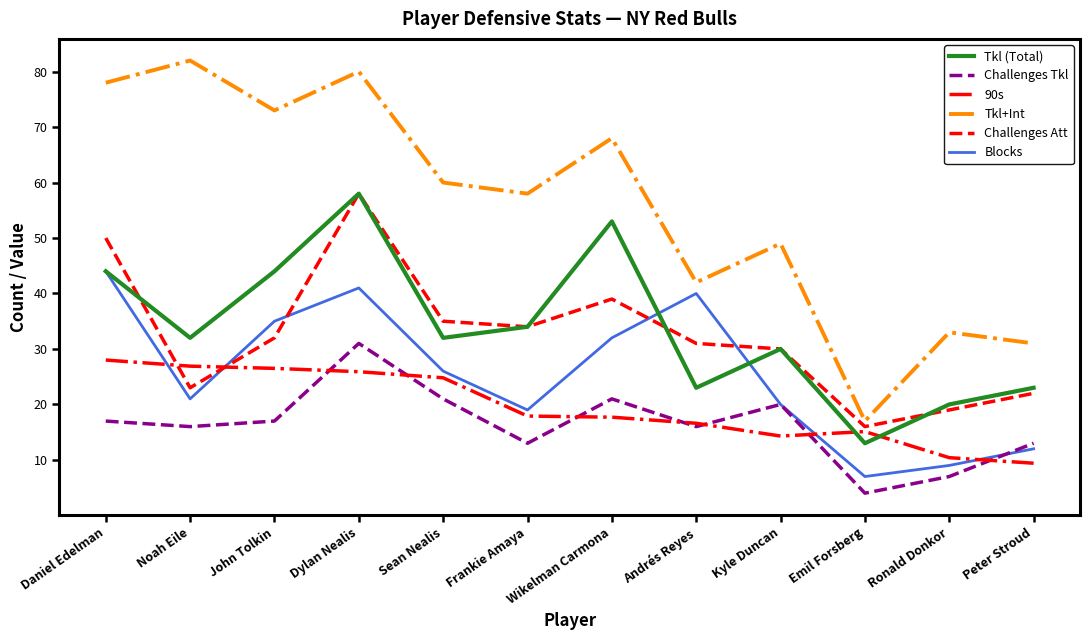

Does the chart display data point markers on the line(s)?

No